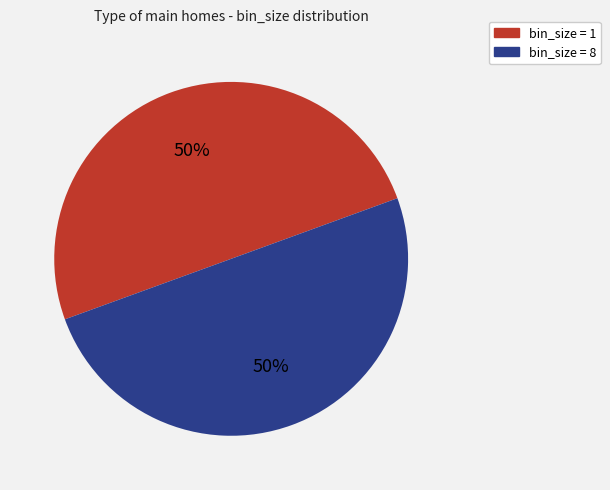

To the nearest percent, what is the average slice percentage?

50%